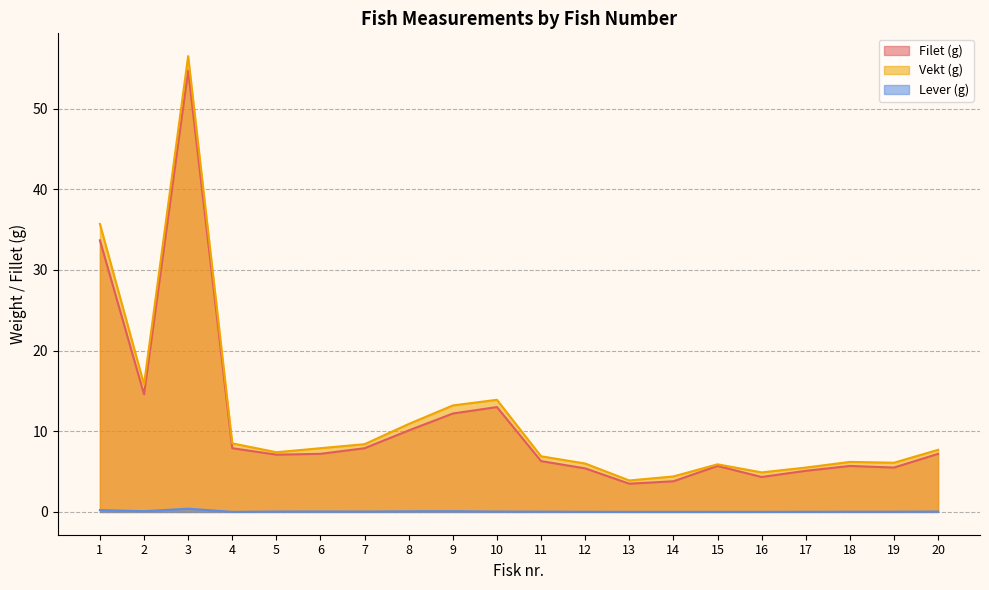

Reading left to right, what are all the values shown in this chart?

Filet (g): 33.7	14.6	54.7	7.9	7.1	7.2	7.9	10.1	12.2	13.0	6.3	5.4	3.5	3.8	5.7	4.3	5.1	5.7	5.5	7.2
Vekt (g): 35.7	15.8	56.5	8.5	7.4	7.9	8.4	10.9	13.2	13.9	6.9	6.0	3.9	4.4	5.9	4.9	5.5	6.2	6.1	7.7
Lever (g): 0.2	0.1	0.4	0.0	0.1	0.1	0.1	0.1	0.1	0.1	0.0	0.0	0.0	0.0	0.0	0.0	0.0	0.0	0.0	0.1